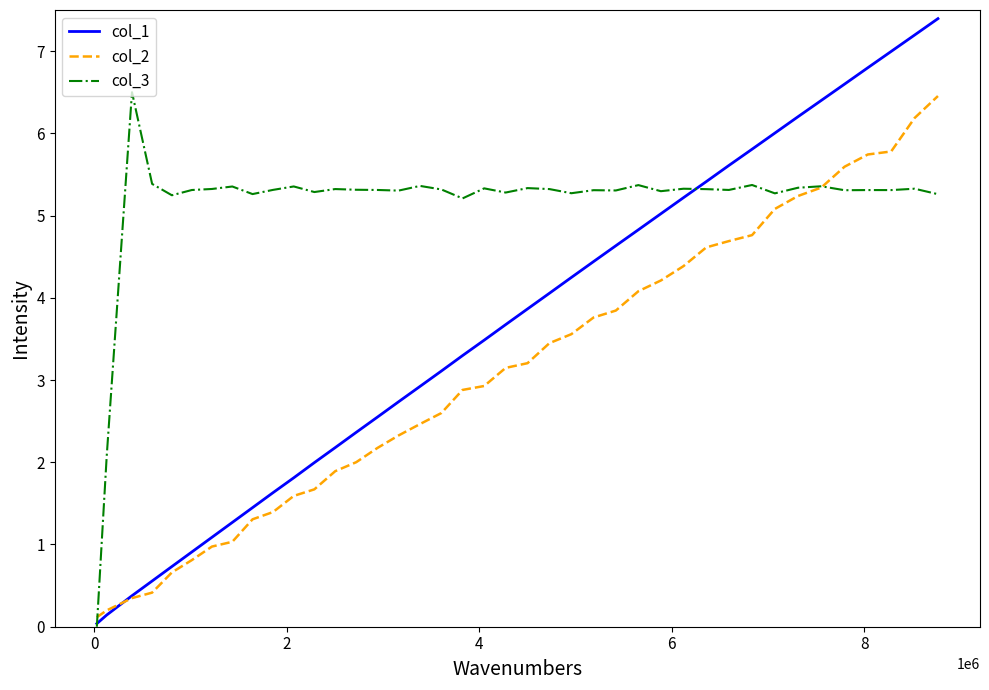

What is the maximum value shown in the chart?

7.4